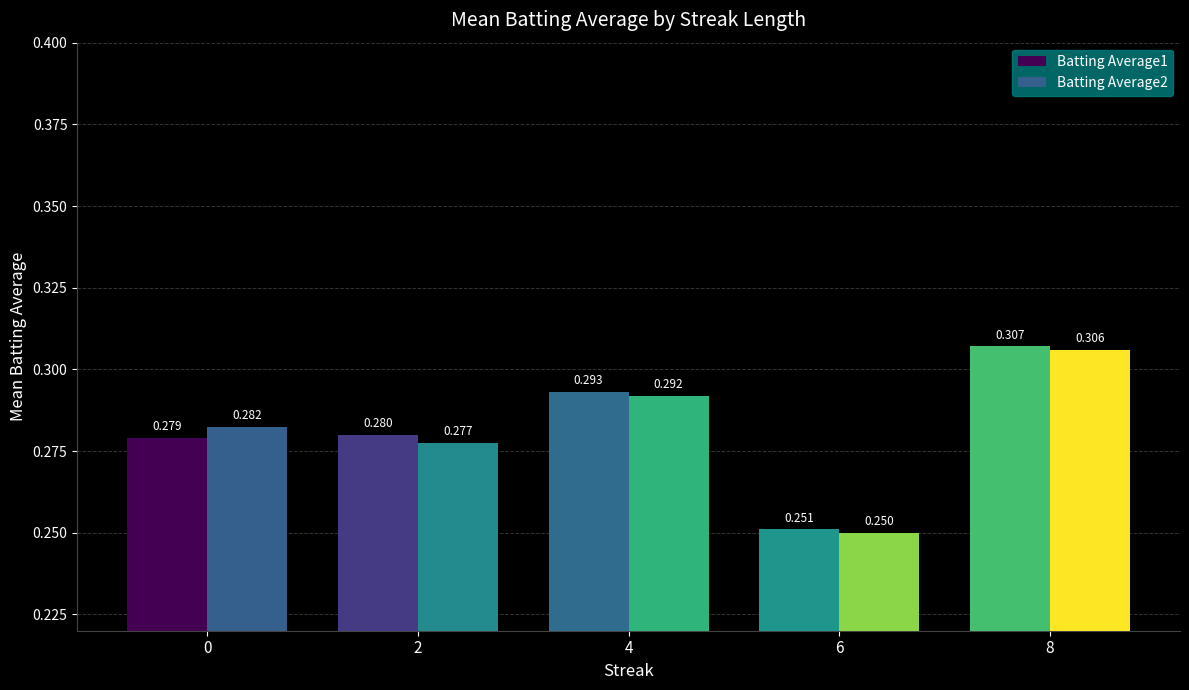

Is the value of Batting Average2 at 0 greater than the value of Batting Average1 at 4?

No